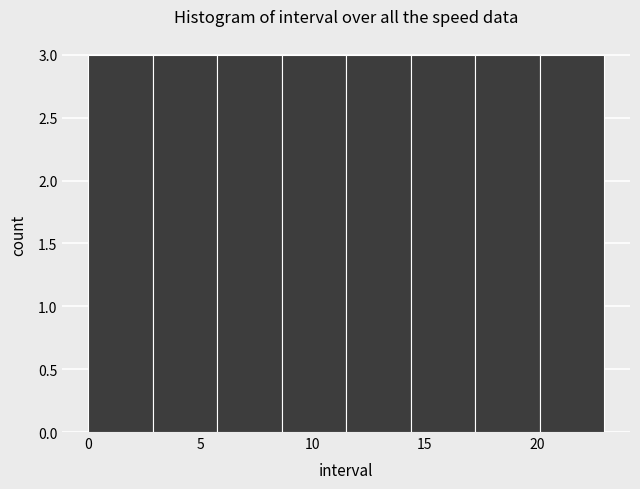

What is the height of the bar covering 0.0 to 3.0 on the x-axis? Neither the bar edges nor the heights are printed on the chart, so give them approximately, as read against the axes.

3